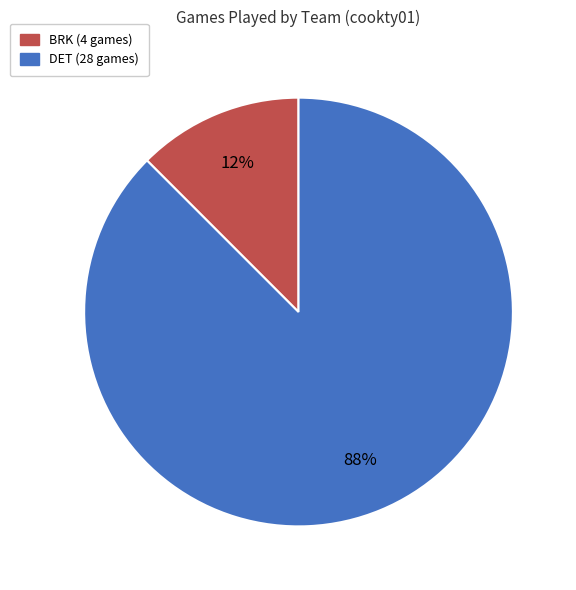

Rank the categories by value from lowest to highest.

BRK, DET